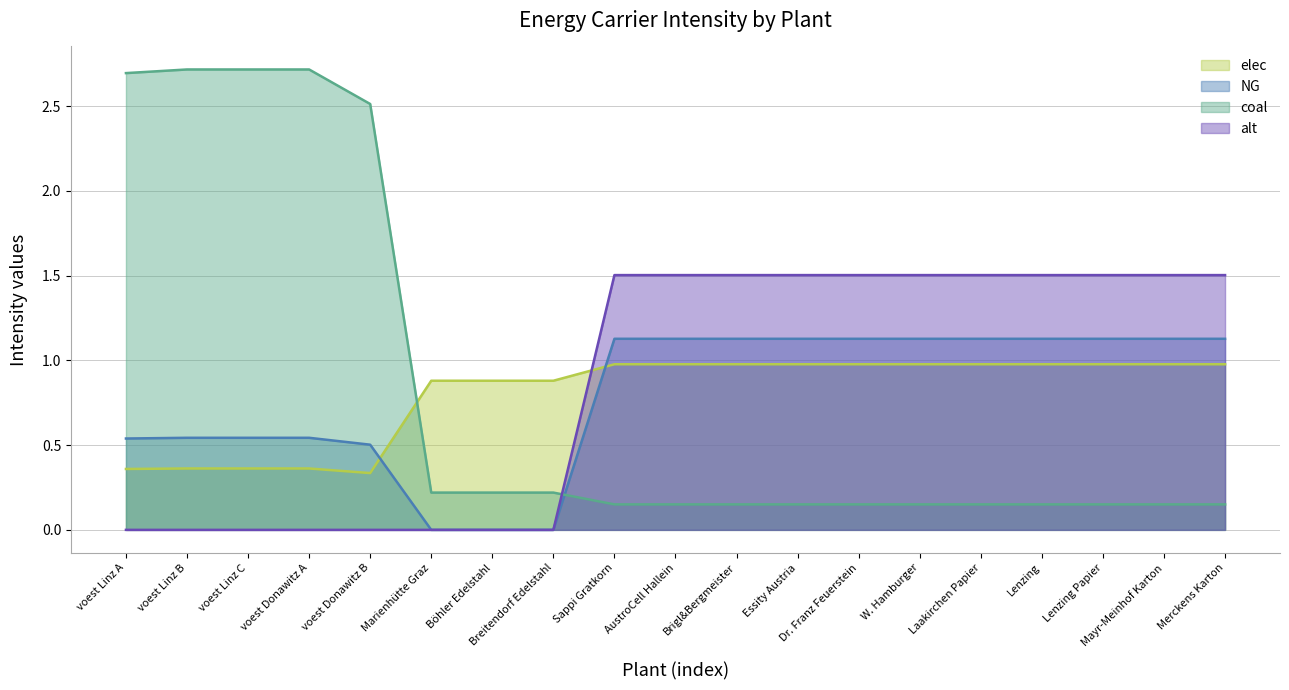

What position from the right is Marienhütte Graz?

14